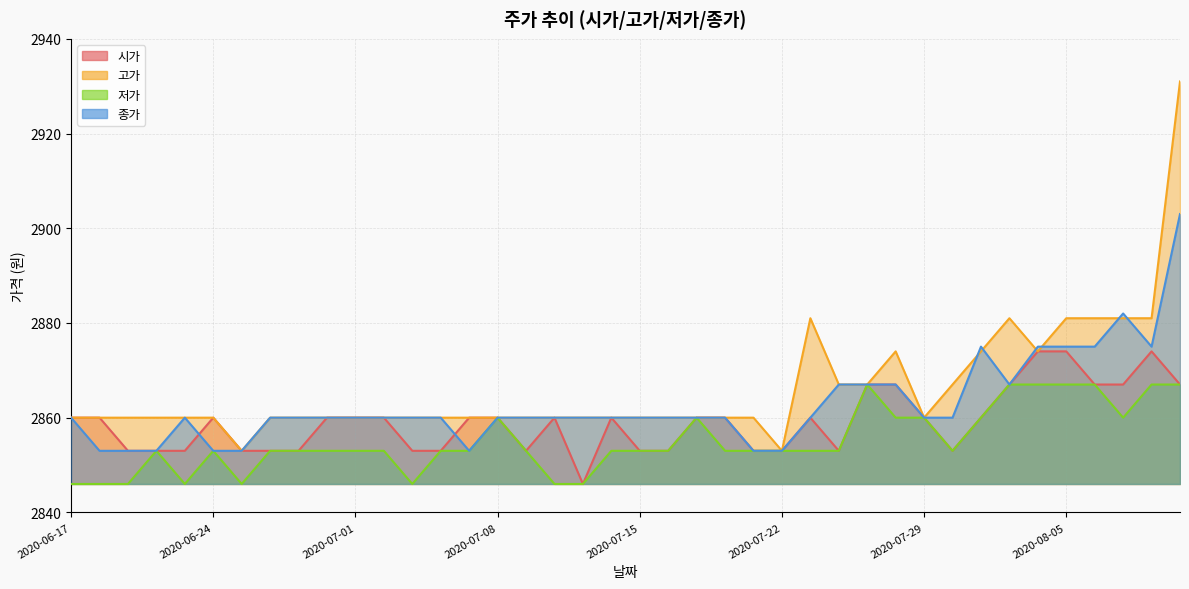

What is the difference between the maximum and minimum values in the 저가 series?

21